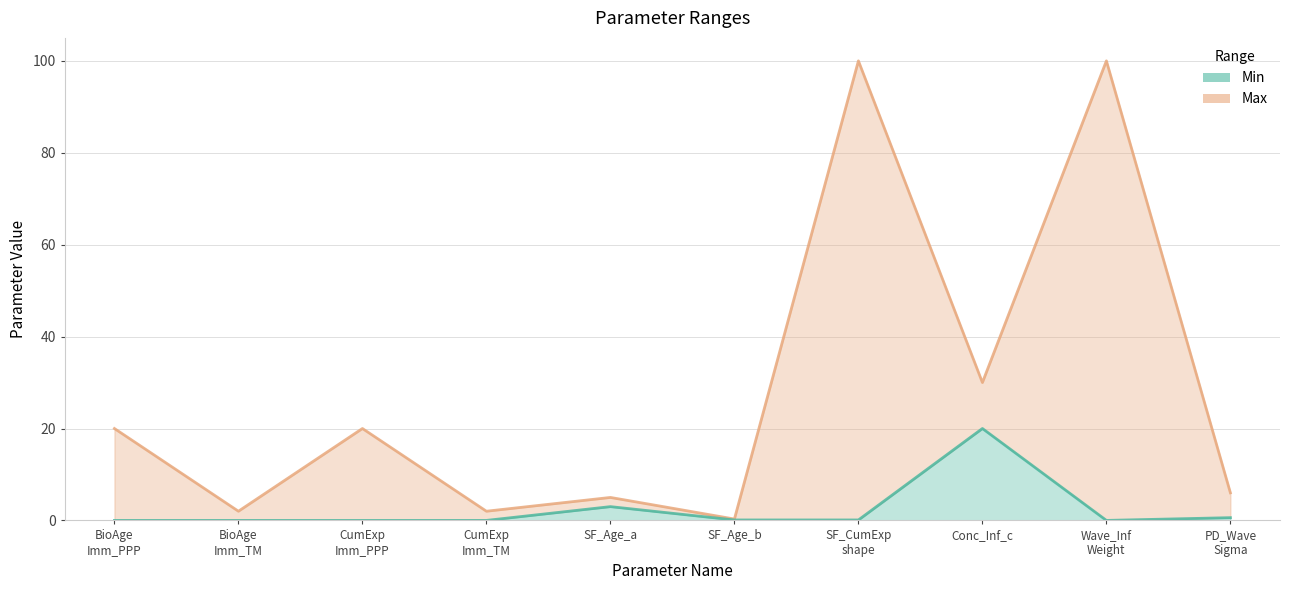

What is the total value across all series at BioAge Imm_TM?

2.0